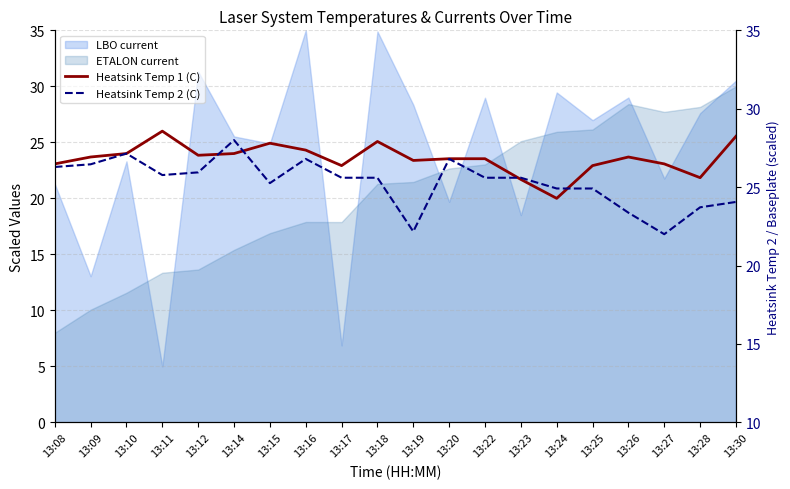

Rank the series at 13:22 from highest to lowest value.

Heatsink Temp 2 (C), Heatsink Temp 1 (C)